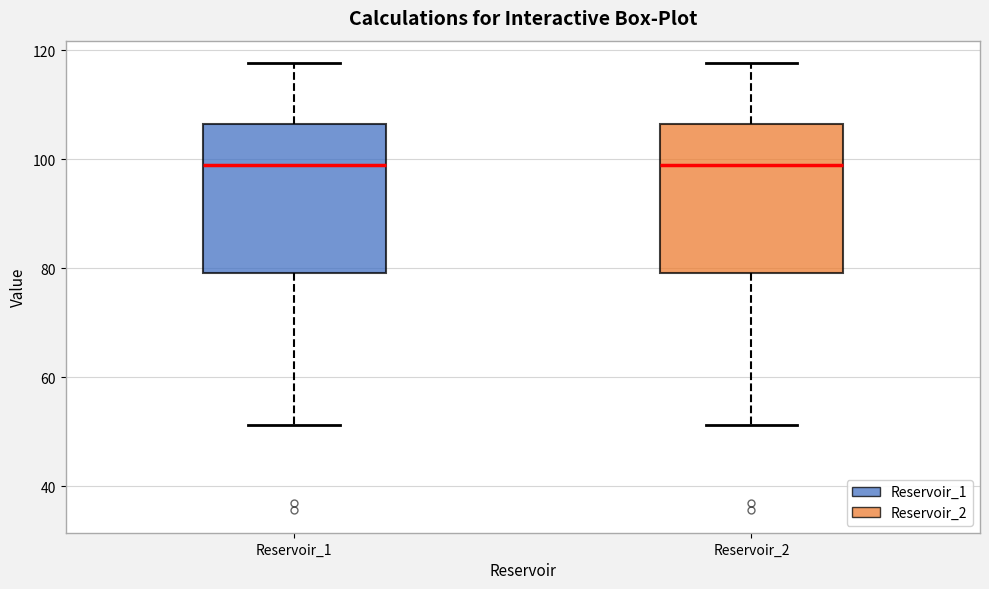

Reading left to right, read every box against the y-axis: the position of its median line, the range the box covers, and the ends of its whiskers. The values are not printed on the chart, so give them approximately, as read against the axis.

Reservoir_1: median 98, box 80 to 106, whiskers 52 to 118
Reservoir_2: median 98, box 80 to 106, whiskers 52 to 118